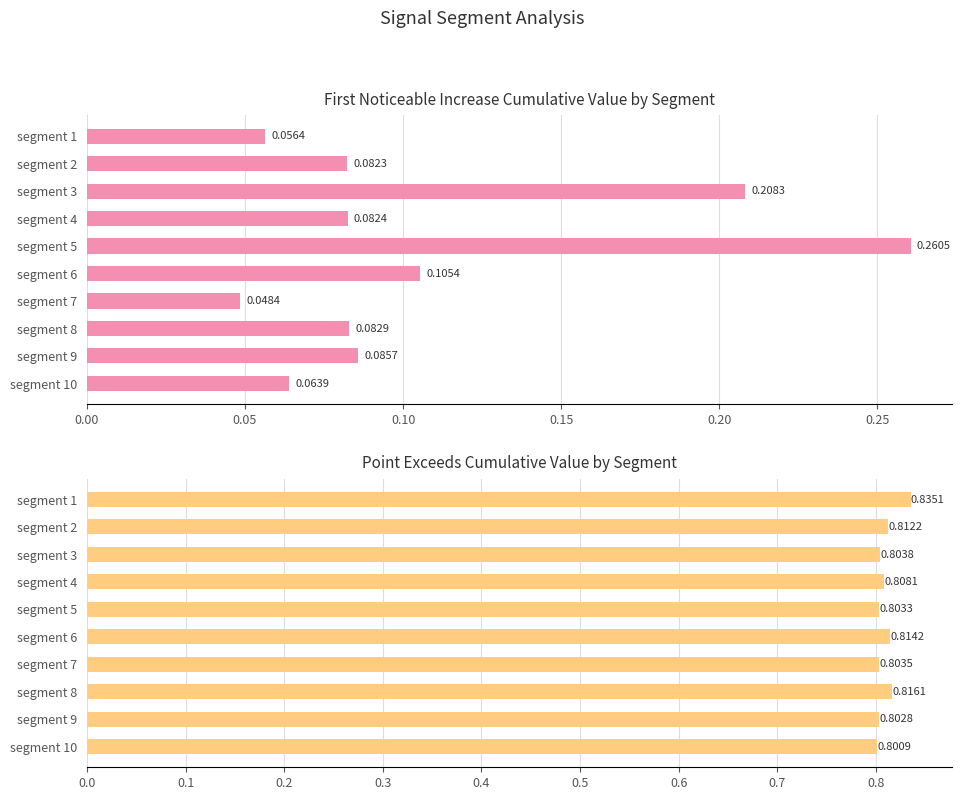

List the series in order of their overall mean, highest first.

Point_Exceeds_Cumulative_Value, First_Noticeable_Increase_Cumulative_Value